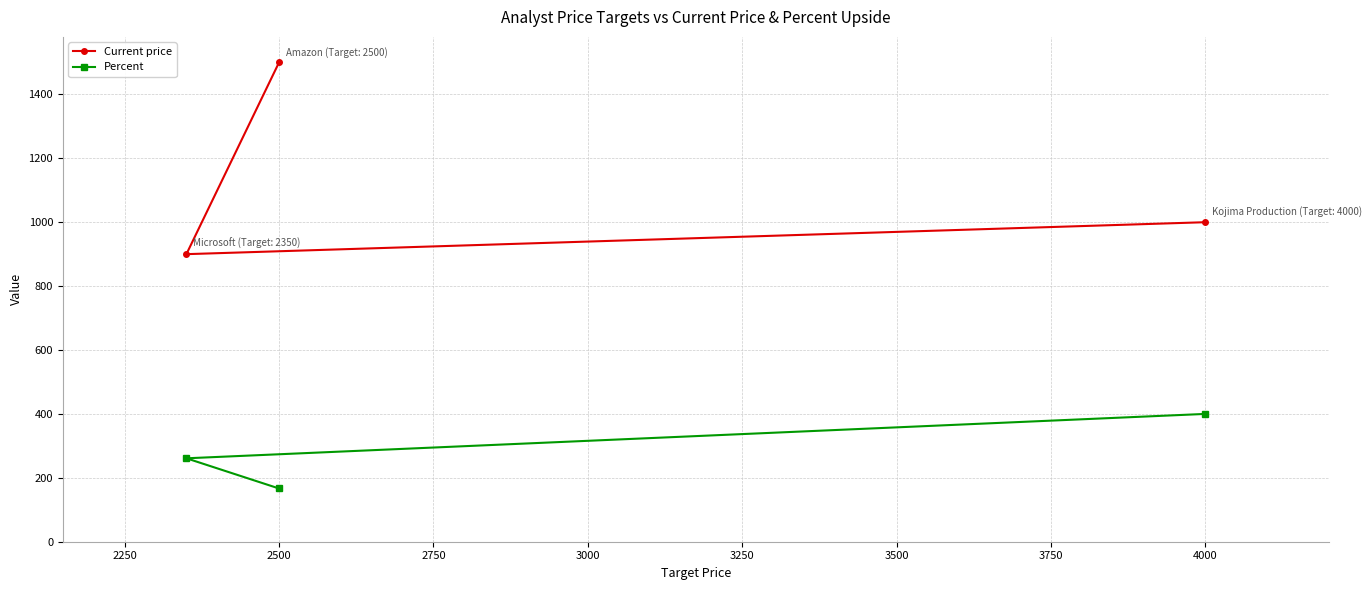

Reading left to right, extract all data points from this chart.

Current price: 900.0	1500.0	1000.0
Percent: 261.1	166.6	400.0